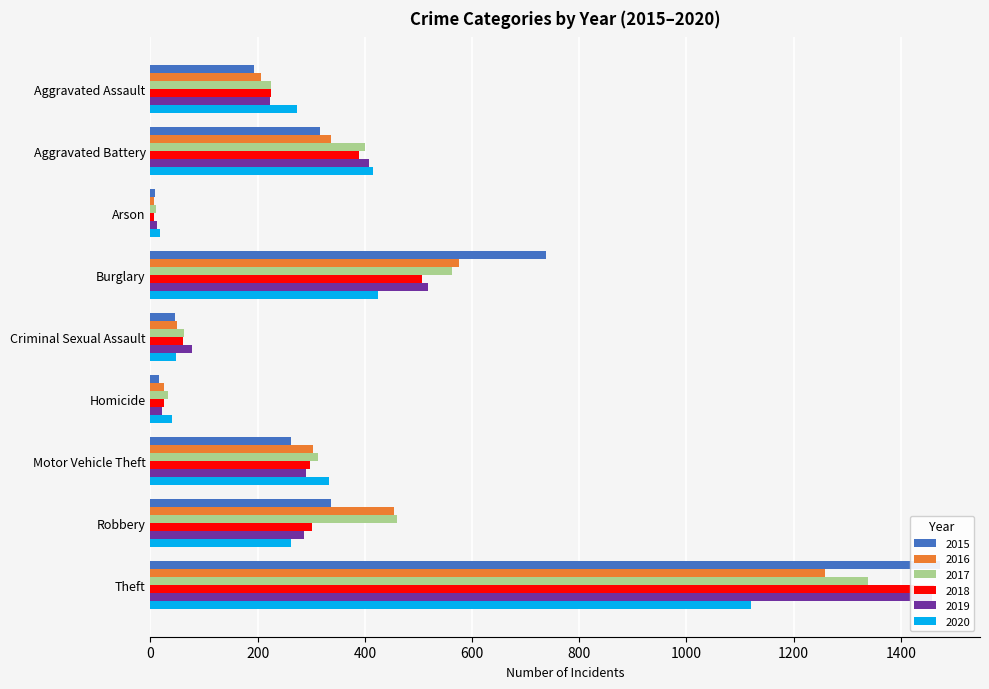

Reading left to right, list all the values displayed in this chart.

2015: 194	316	9	738	46	15	263	337	1474
2016: 206	336	7	576	50	26	304	454	1259
2017: 225	400	10	562	62	33	312	460	1339
2018: 225	389	7	506	60	25	298	301	1461
2019: 223	407	12	517	77	22	290	287	1459
2020: 273	415	17	425	48	41	333	263	1120